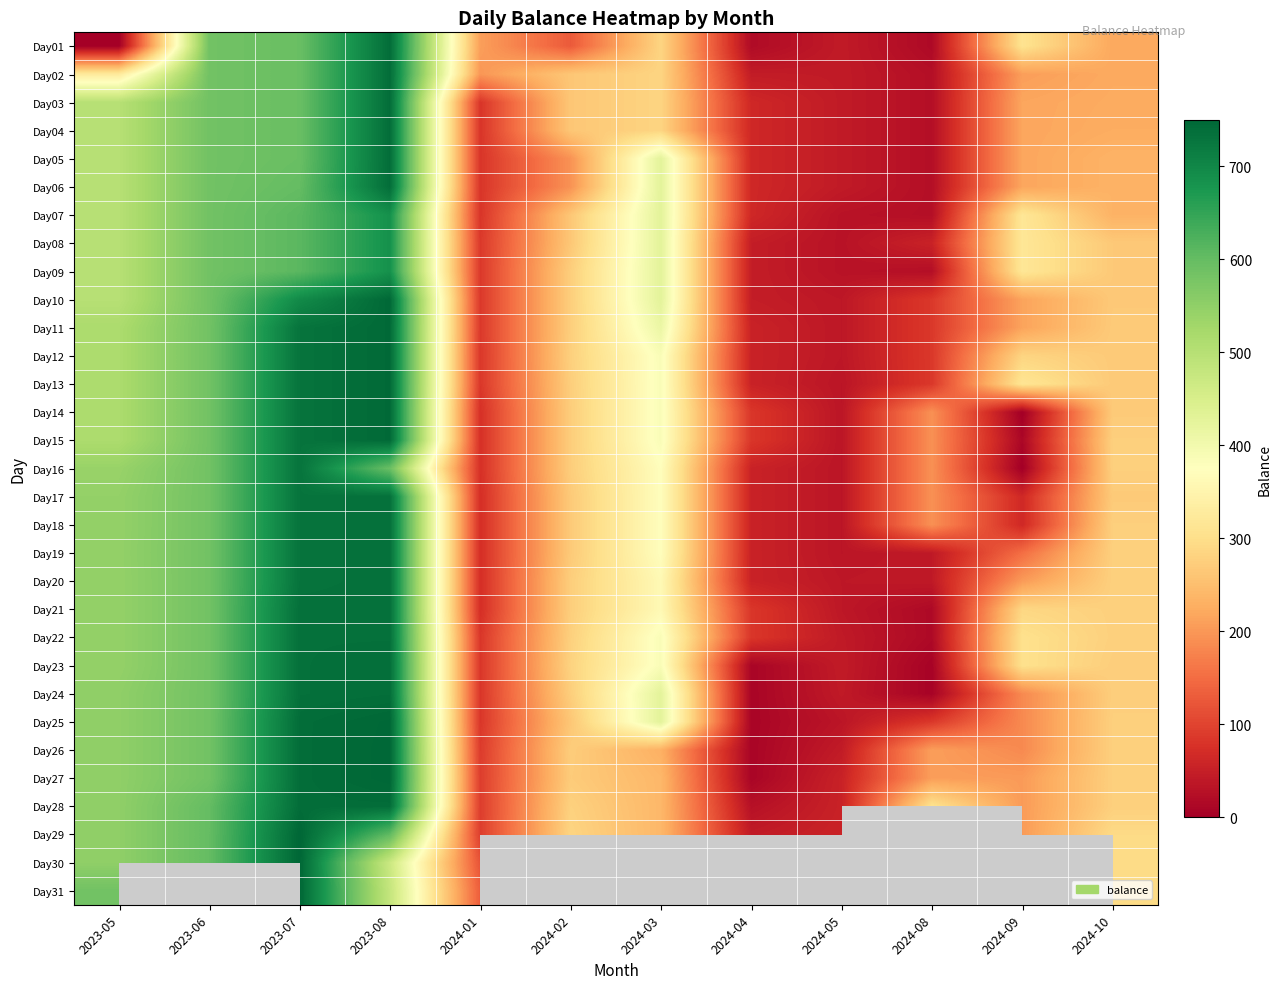

At which category is the sum across all series the highest?

2023-08